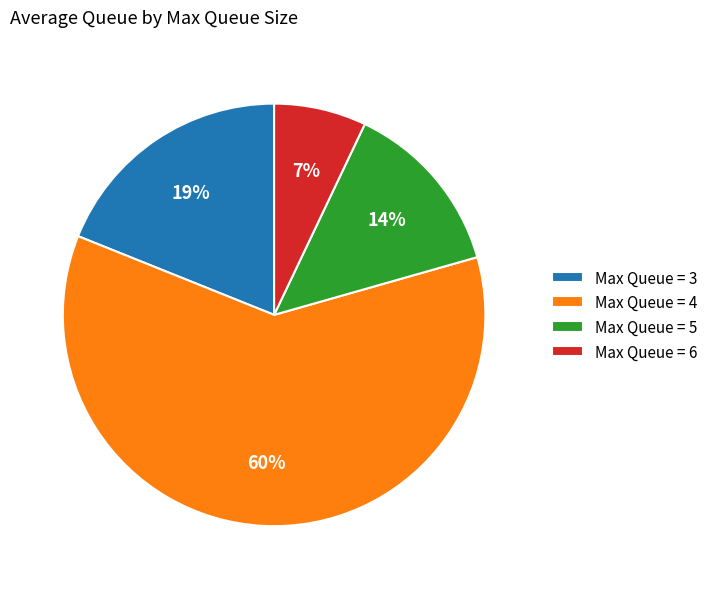

Does any single category account for the majority?

Yes